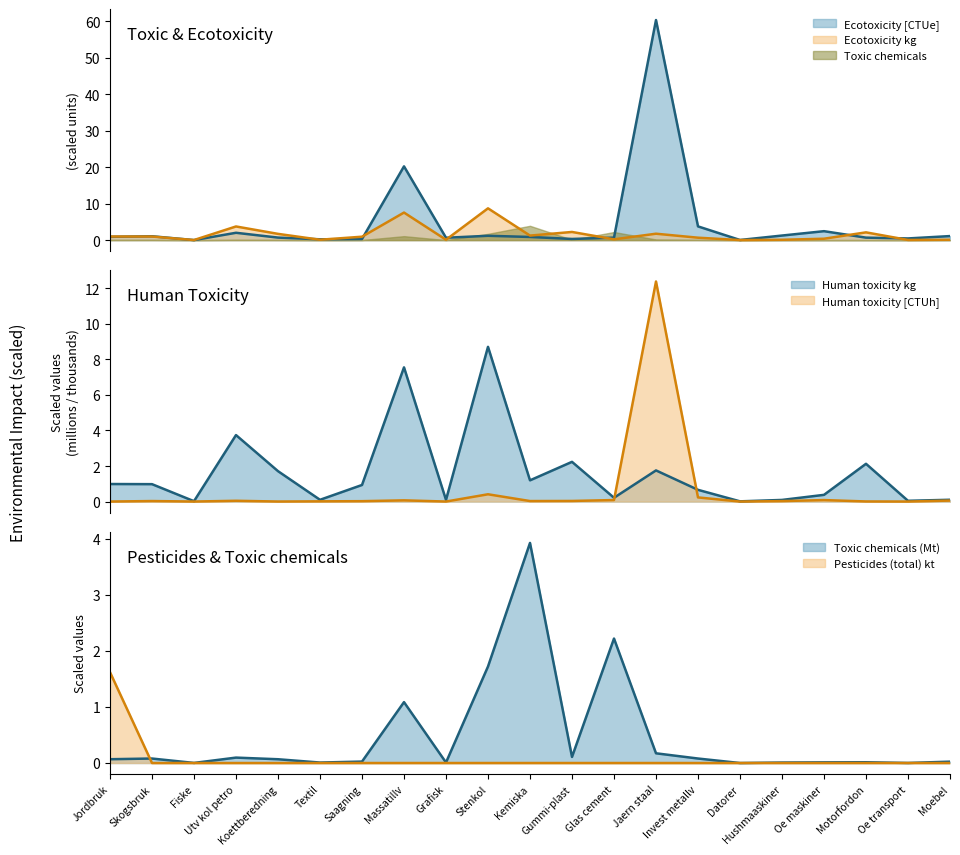

True or false: Toxic chemicals has a value of 2.9 at Stenkol.

False